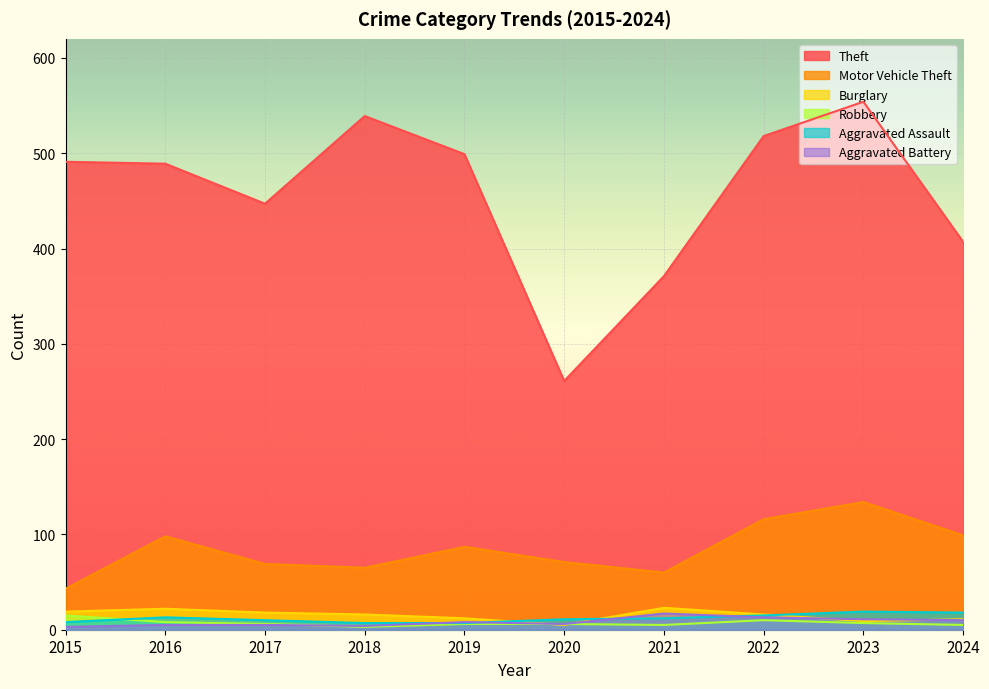

What is the difference between the highest and lowest values at 2015?

488